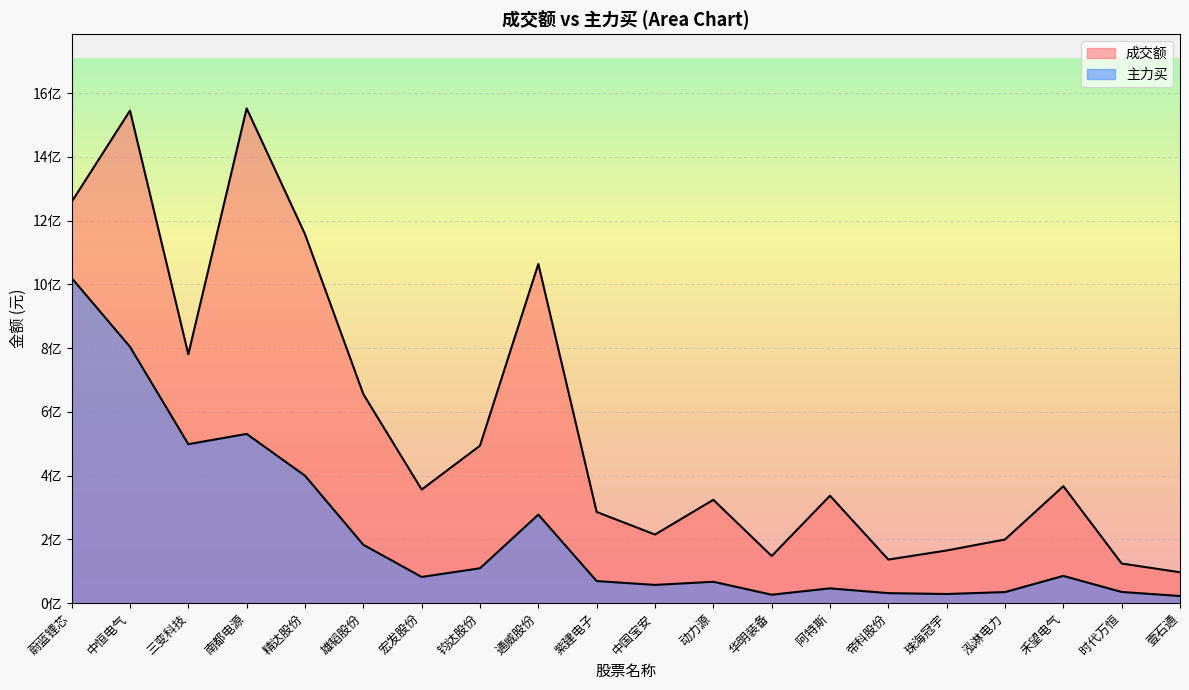

Rank the series by their maximum value, from lowest to highest.

主力买, 成交额